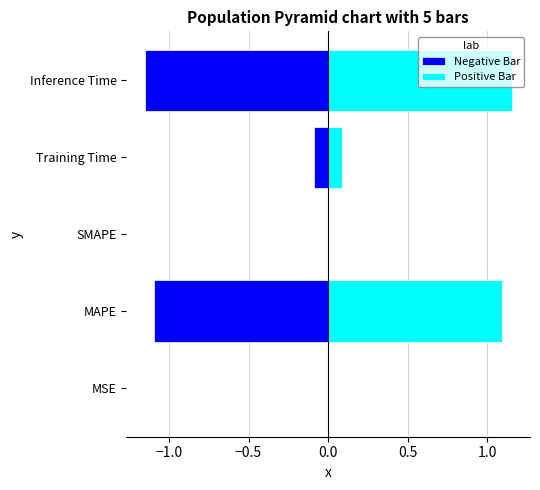

How many groups of bars are there?

5